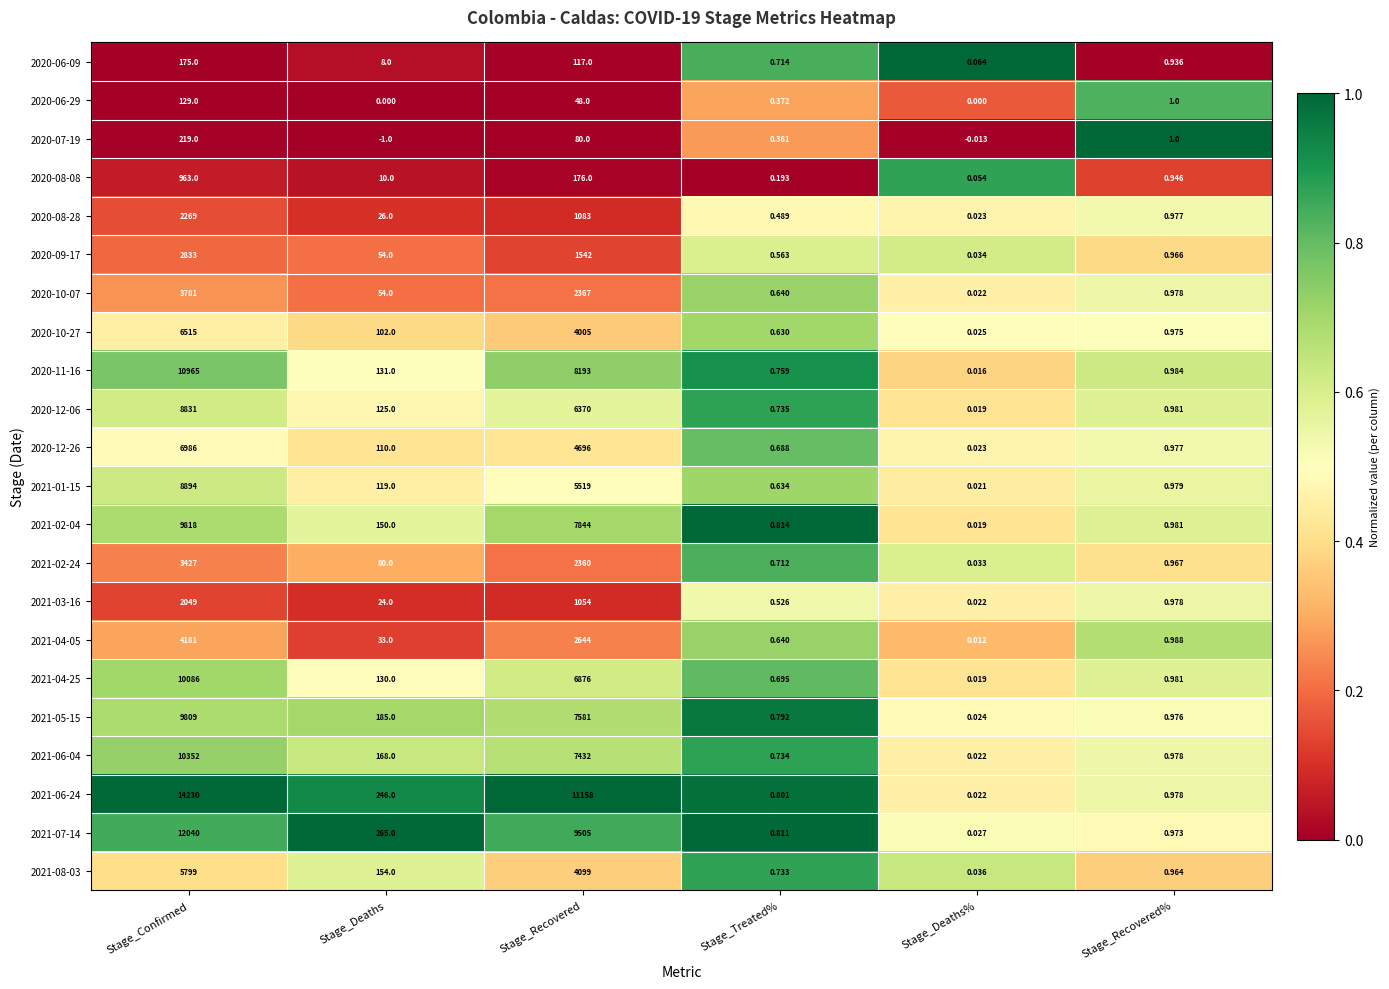

Where is 2021-08-03 nearest to the value 2899?

Stage_Recovered